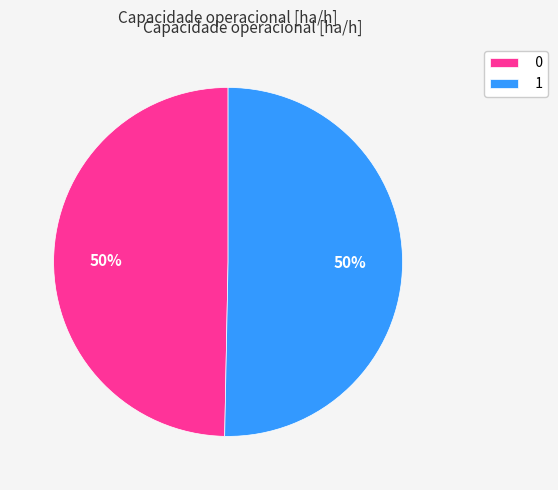

Combined, do 1 and 0 account for over 50%?

Yes